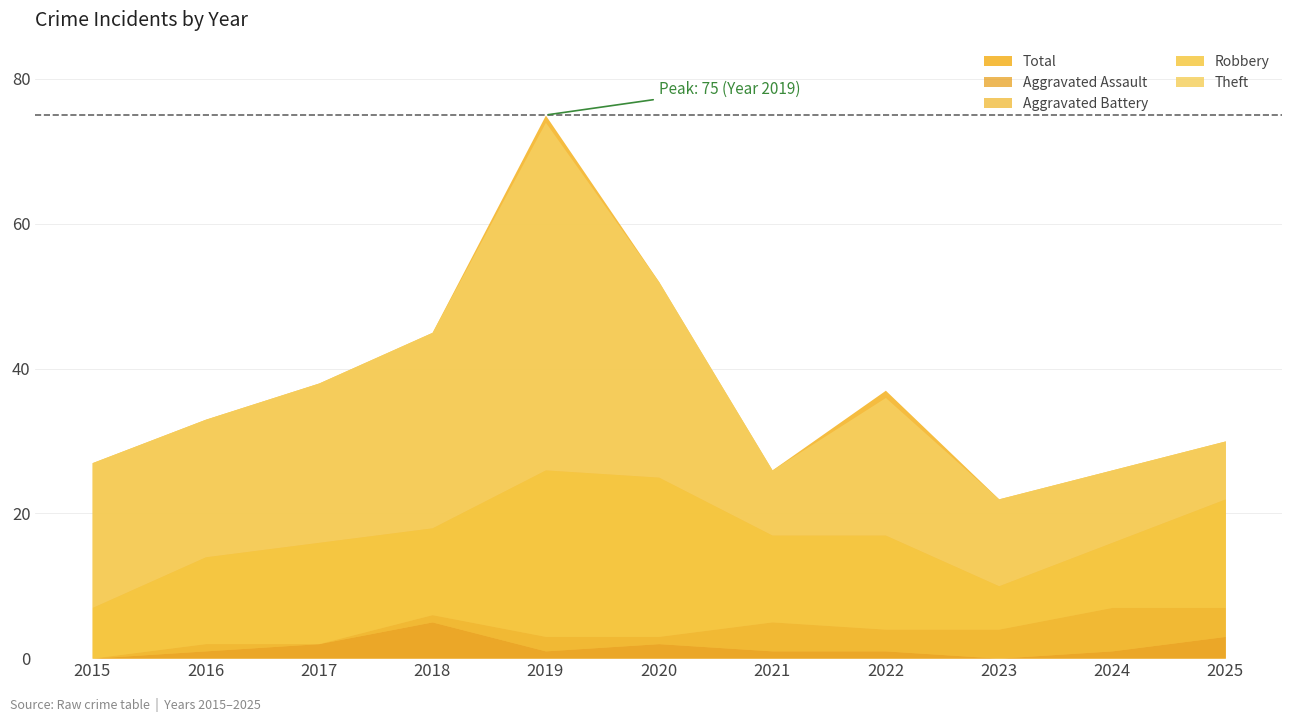

True or false: Robbery and Aggravated Assault intersect in this chart.

False